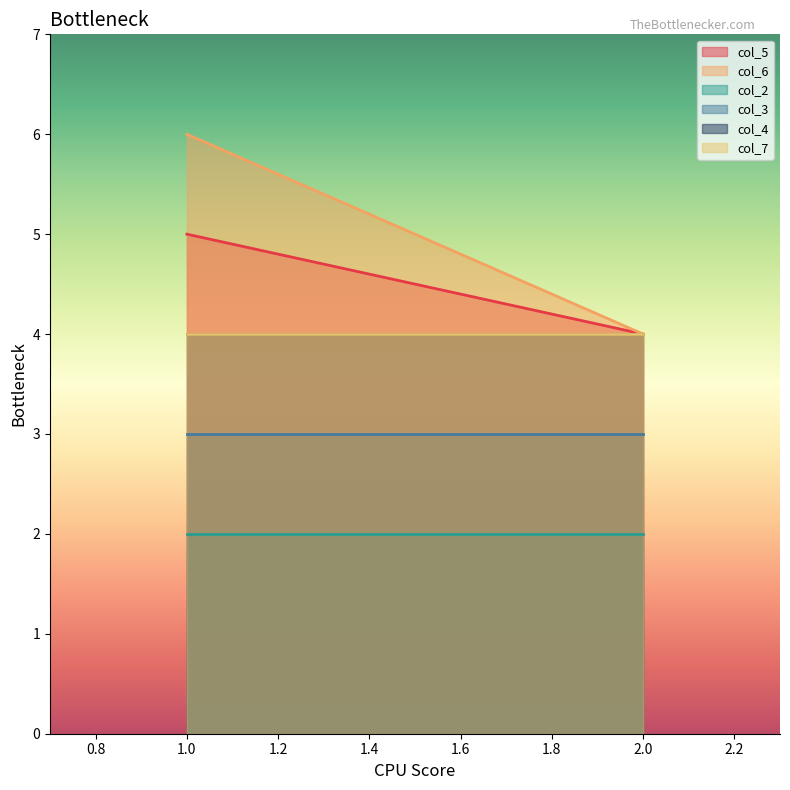

At 1, list the series in order from largest to smallest.

col_6, col_5, col_4, col_7, col_3, col_2